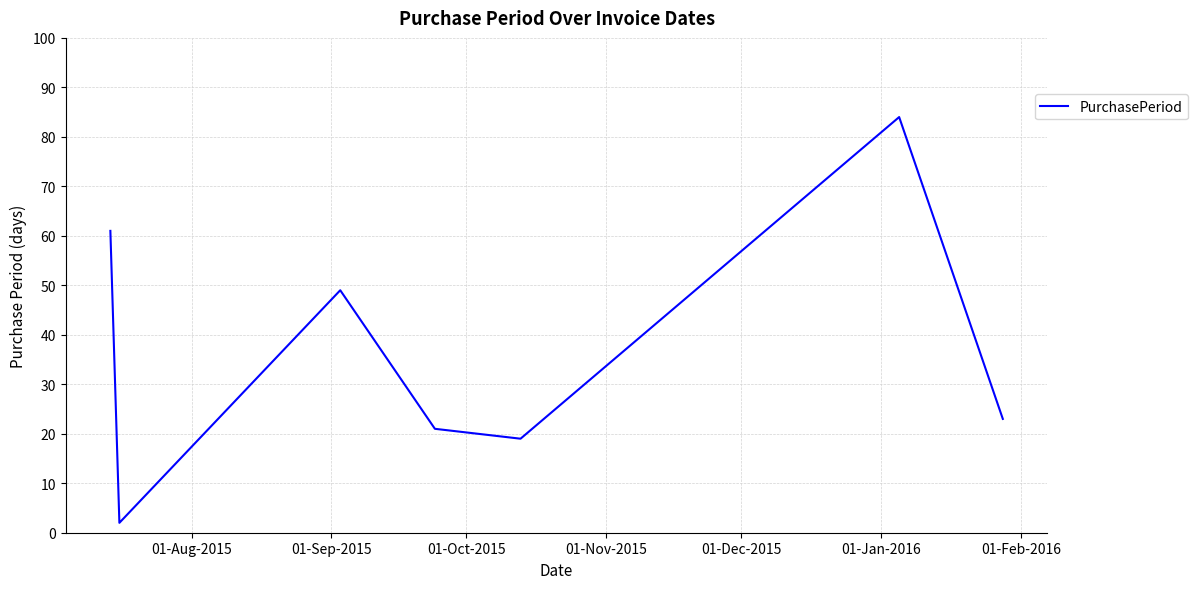

True or false: the data has more than 1 interior local peaks.

True